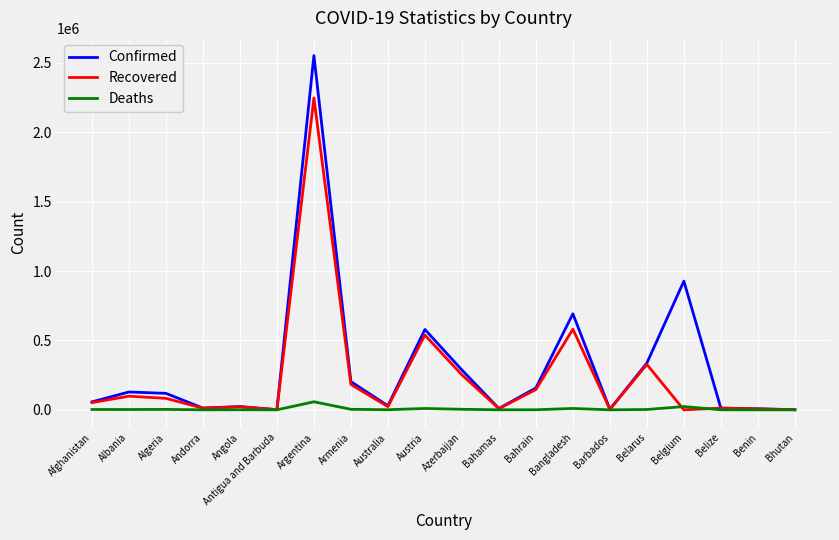

List the series in order of their overall mean, lowest first.

Deaths, Recovered, Confirmed